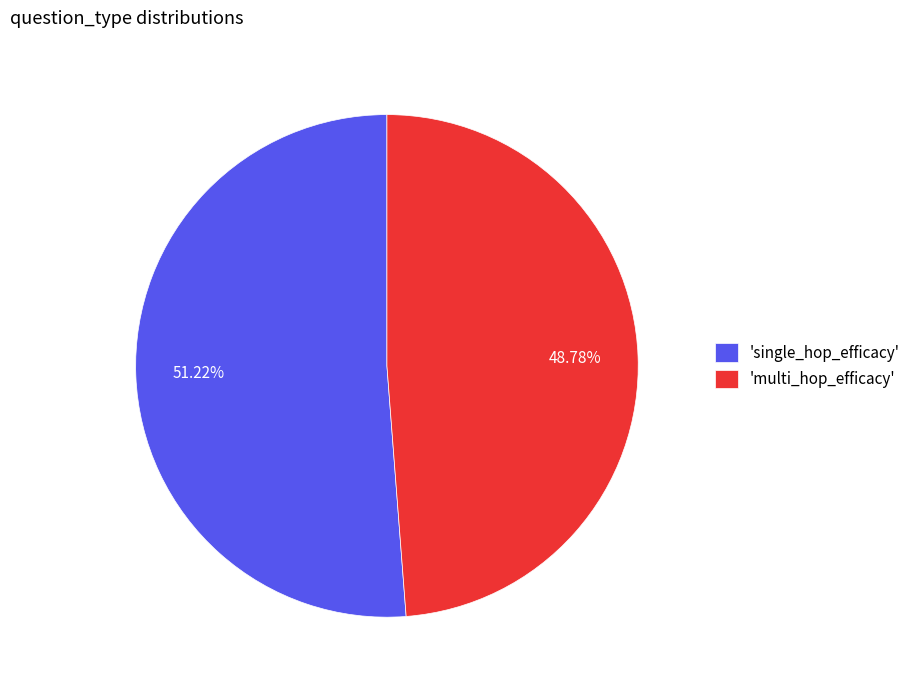

To the nearest percent, what is the average slice percentage?

50%